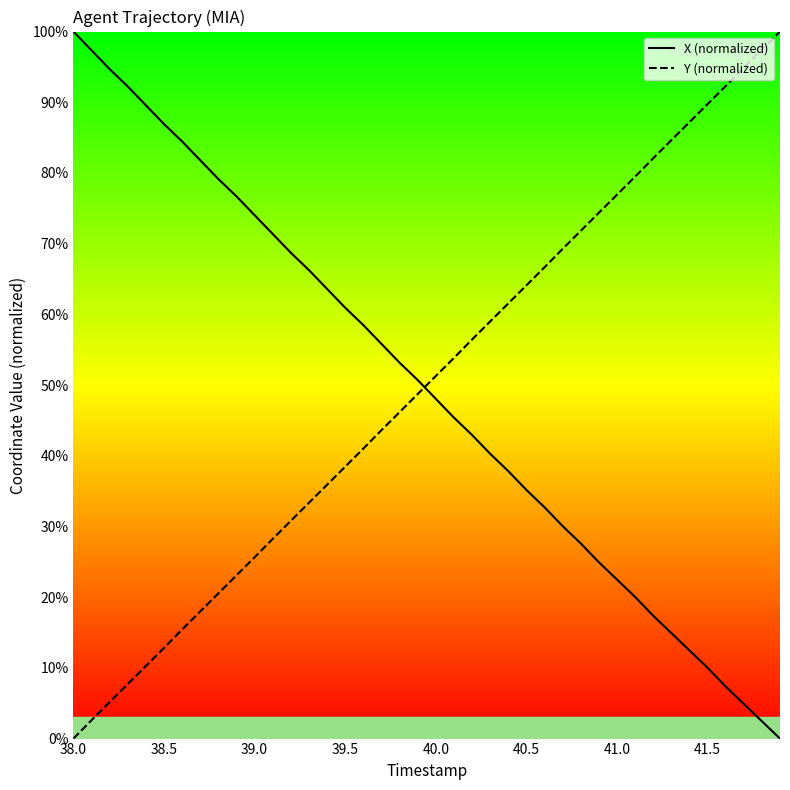

Where does the Y (normalized) series first go above 51?

40.0